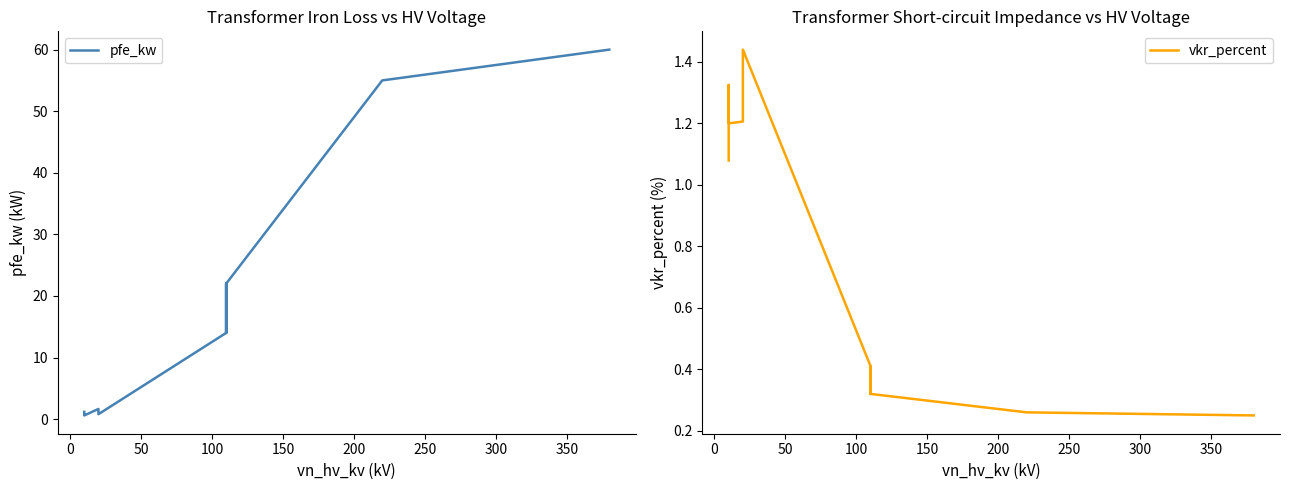

Is this an area chart (filled region under the line)?

No